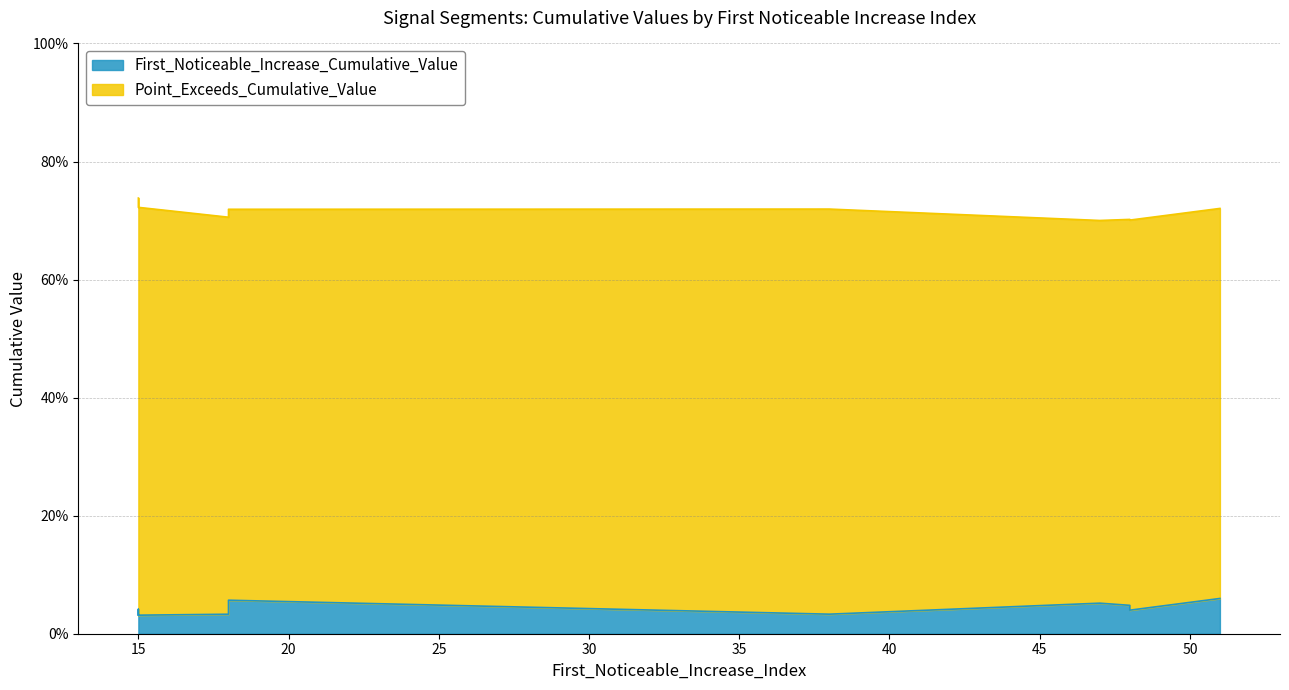

Is the value of First_Noticeable_Increase_Cumulative_Value at signal segment 3 greater than the value of Point_Exceeds_Cumulative_Value at signal segment 4?

No